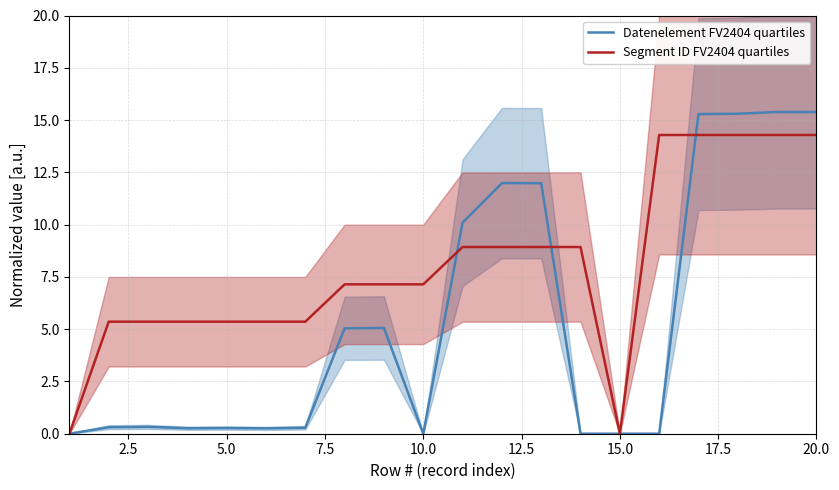

What are all the series names shown in the legend?

Datenelement FV2404 quartiles, Segment ID FV2404 quartiles